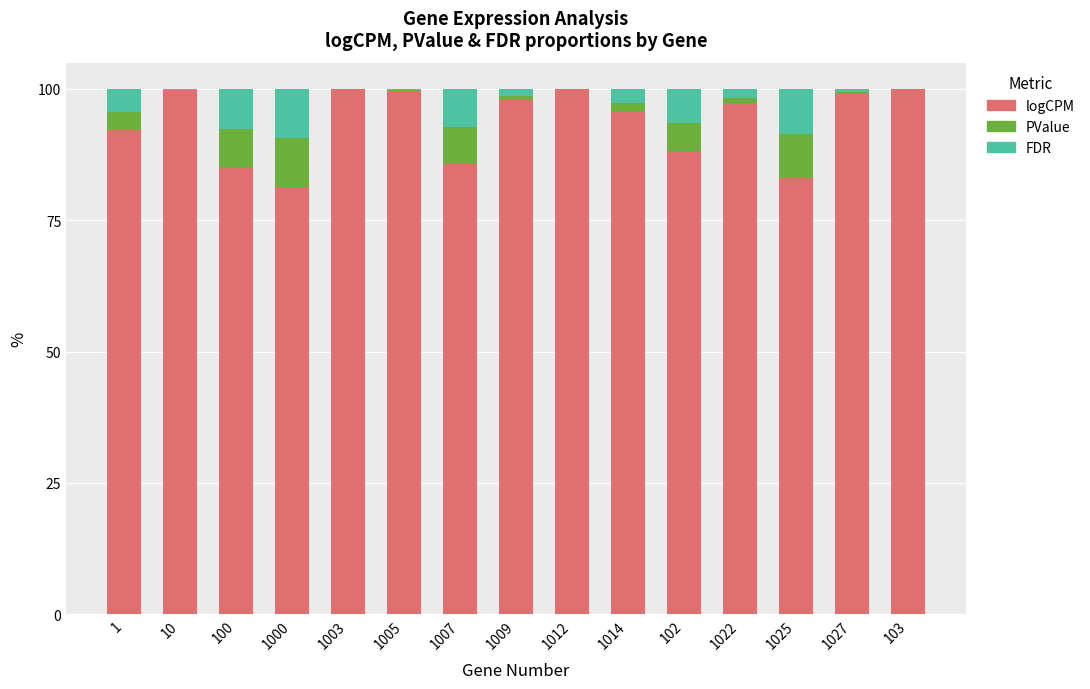

The value of logCPM at 10 is 56.9. True or false?

False